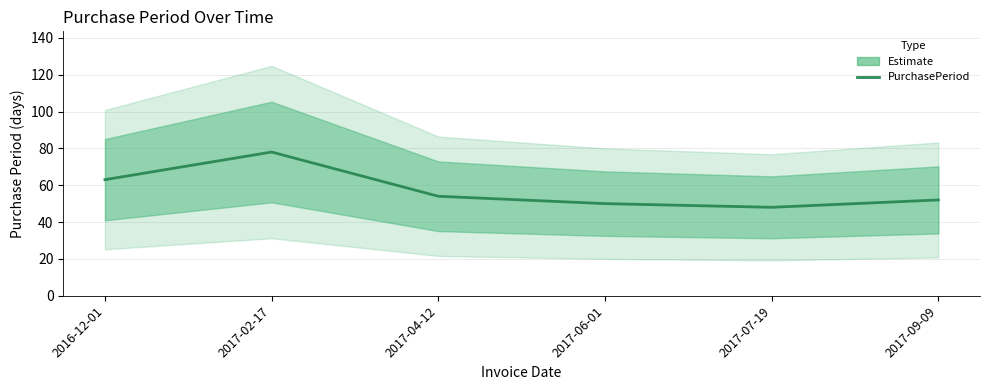

How many categories are shown in the chart?

6